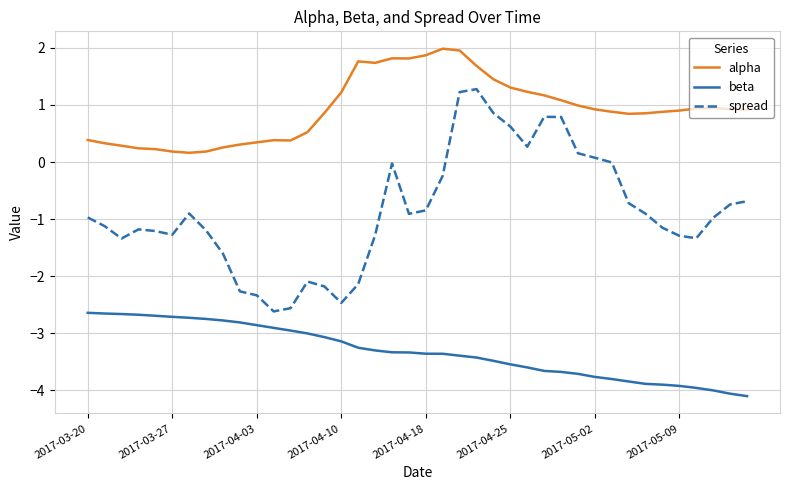

True or false: spread and alpha intersect in this chart.

False